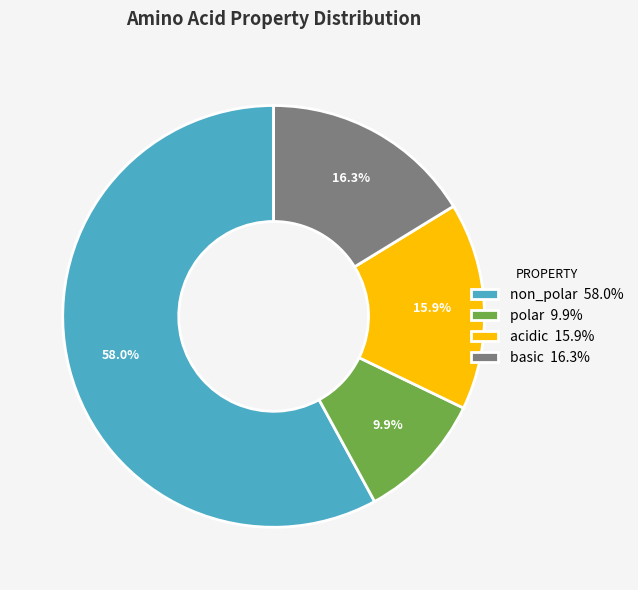

How many segments does this pie chart have?

4